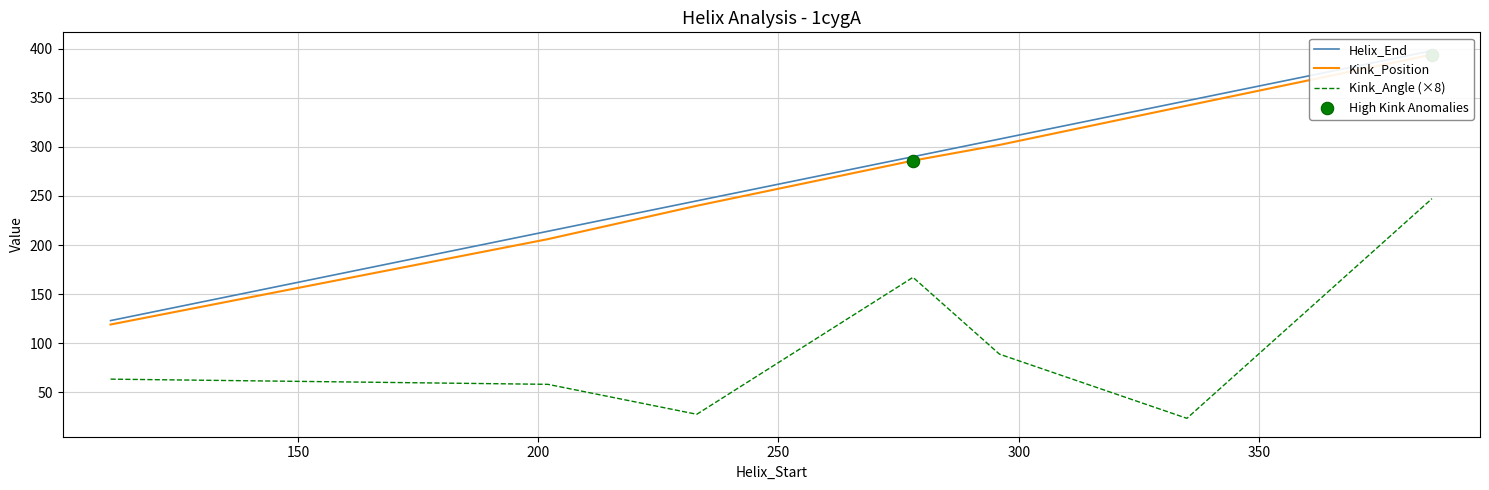

At how many categories does at least one series exceed 107?

7